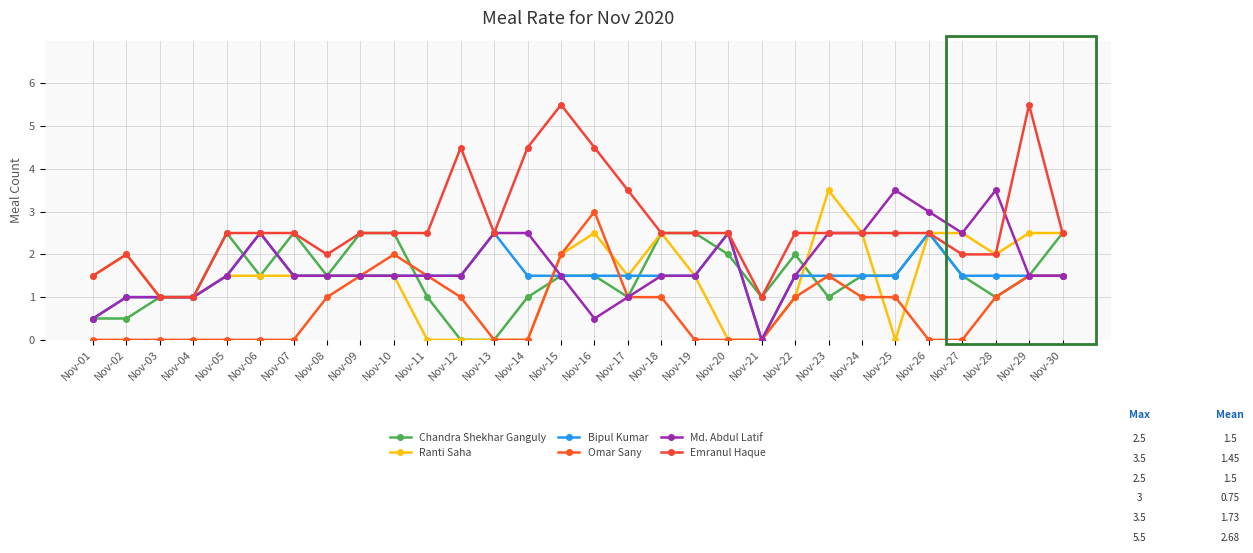

Rank the categories by Bipul Kumar value from lowest to highest.

Nov-21, Nov-01, Nov-02, Nov-03, Nov-04, Nov-05, Nov-07, Nov-08, Nov-09, Nov-10, Nov-11, Nov-12, Nov-14, Nov-15, Nov-16, Nov-17, Nov-18, Nov-19, Nov-22, Nov-23, Nov-24, Nov-25, Nov-27, Nov-28, Nov-29, Nov-30, Nov-06, Nov-13, Nov-20, Nov-26